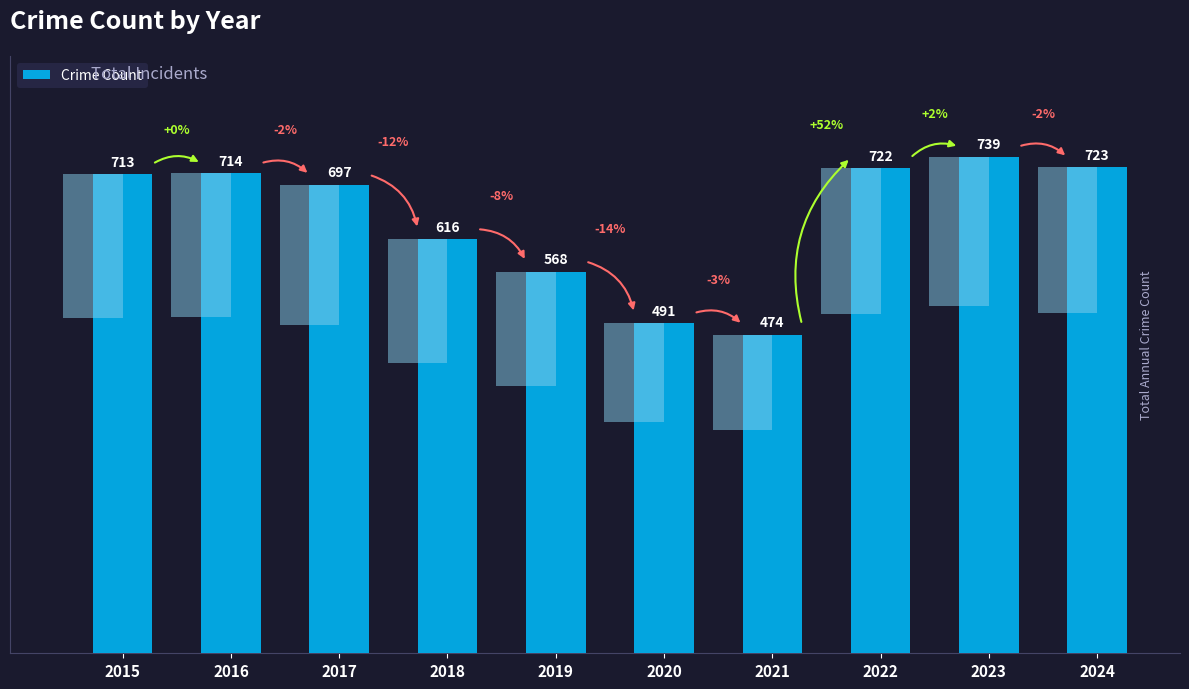

How many bars are there in total?

10